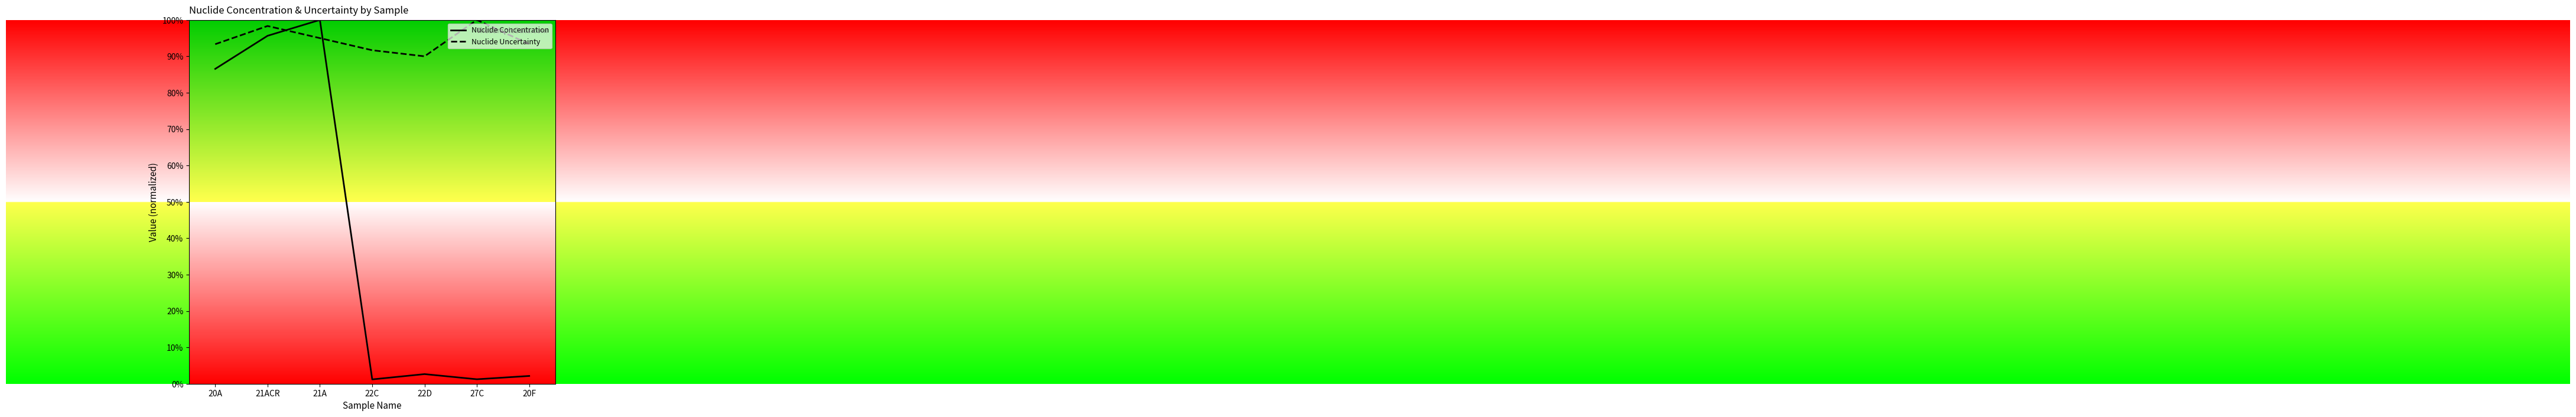

What is the difference between the maximum and minimum values in the Nuclide Uncertainty series?

0.1